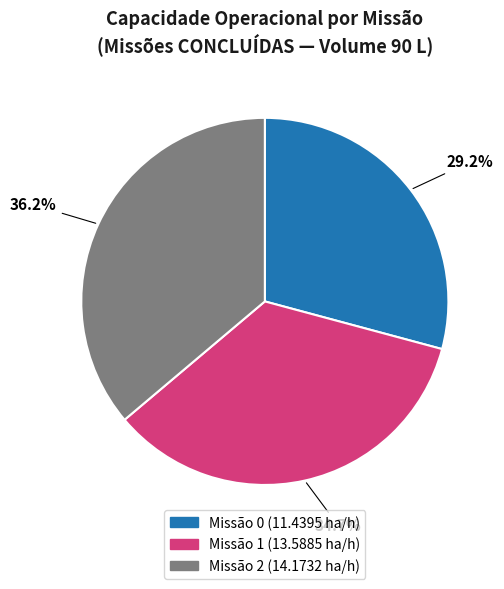

Does any single category account for the majority?

No